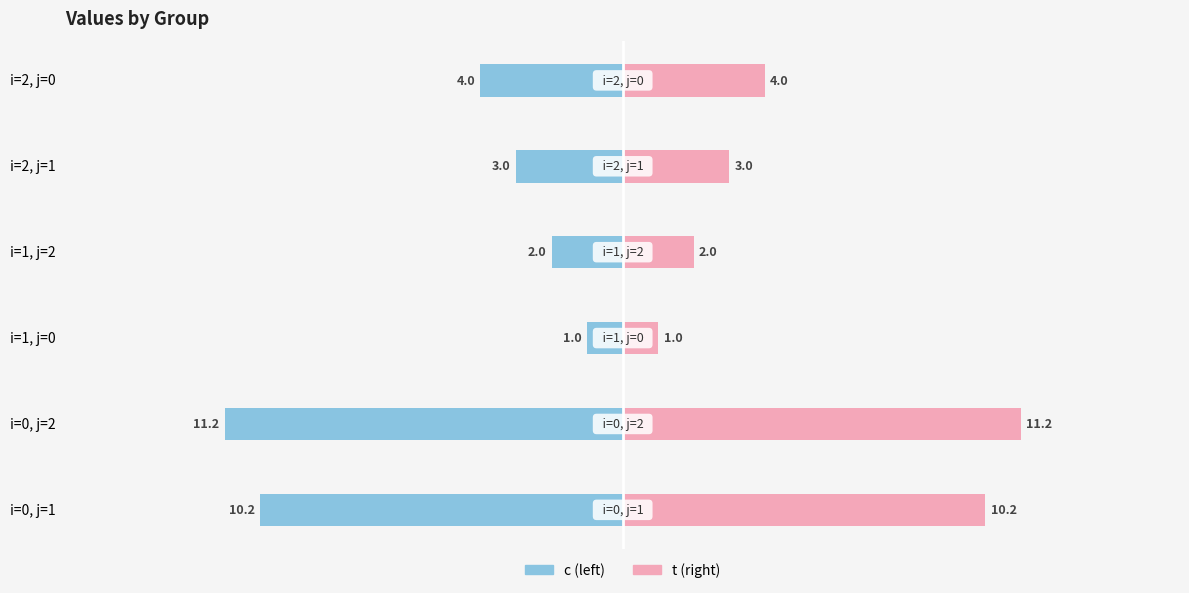

What is the difference between the second highest and second lowest values in the c series?

8.2